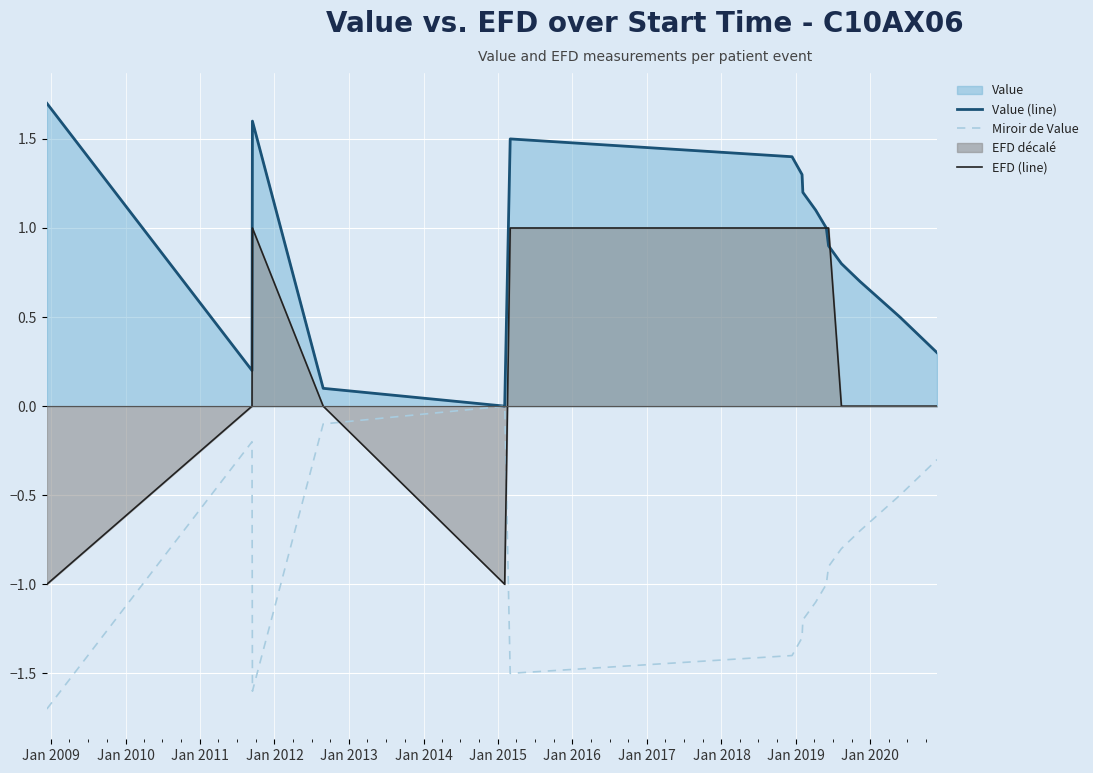

Which series has the largest total across all categories?

Value (line)